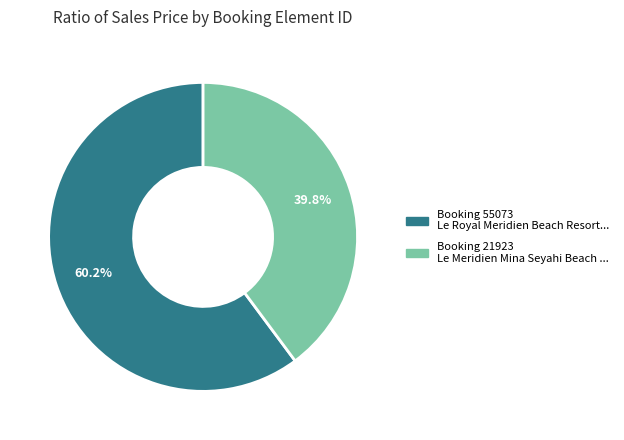

Does any single category account for the majority?

Yes